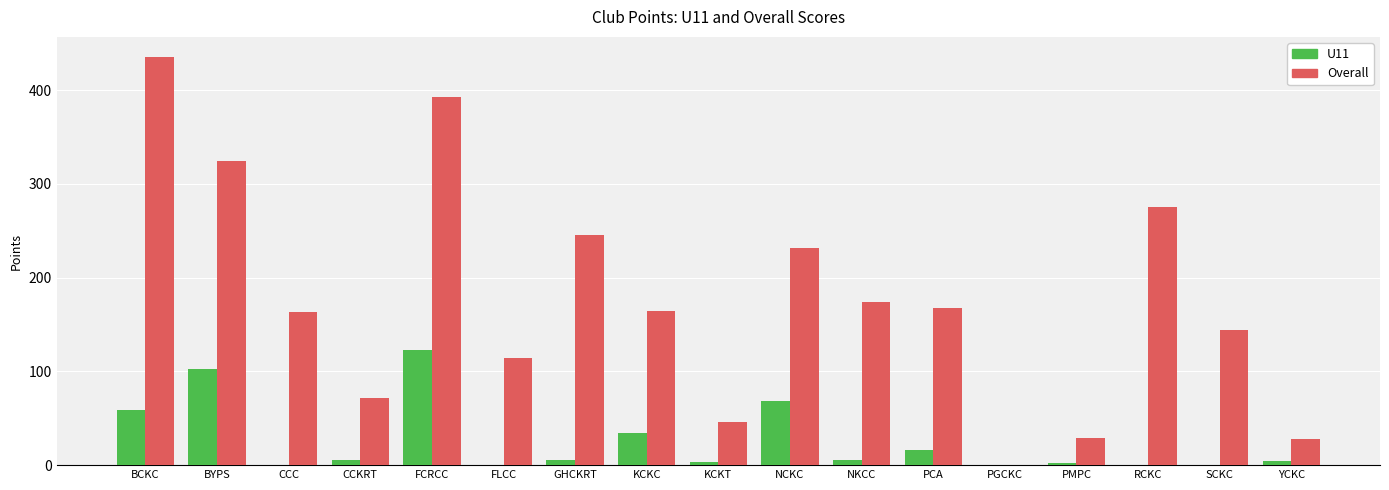

The Overall series shows 27.5 at YCKC. True or false?

True